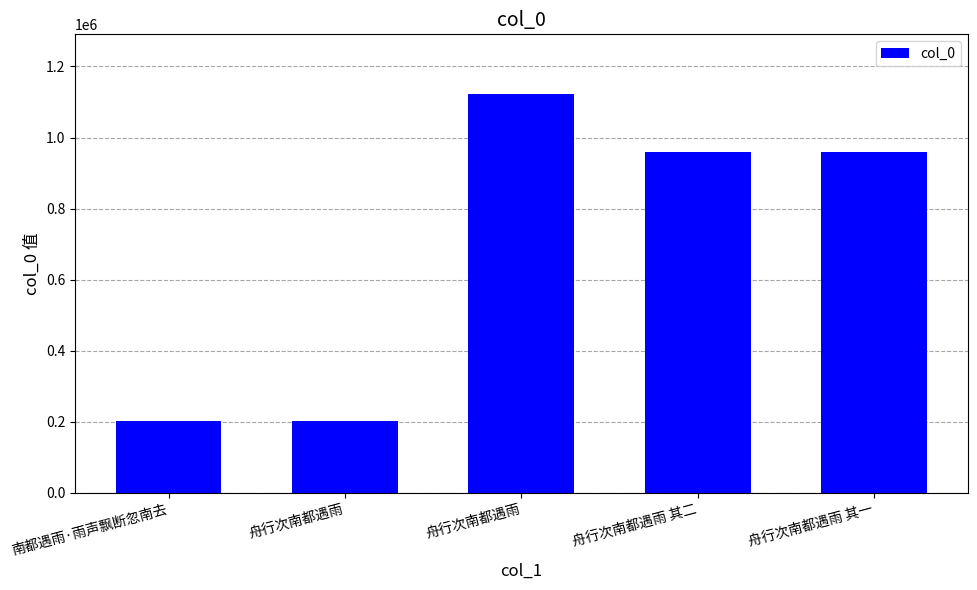

How many distinct data groups are displayed?

1